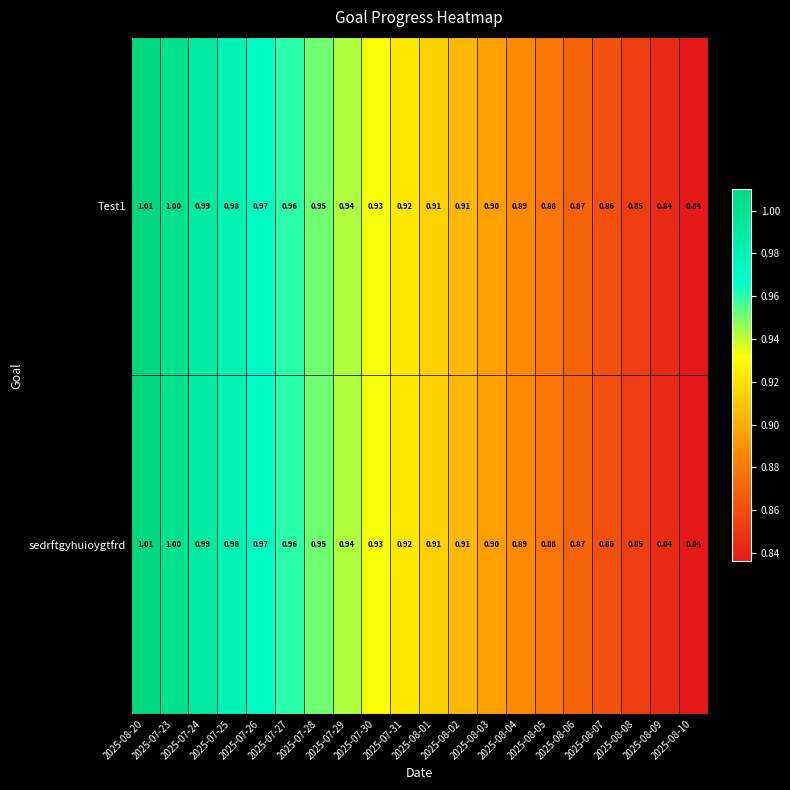

Reading left to right, what are all the values shown in this chart?

Test1: 2025-08-20=1.0	2025-07-23=1.0	2025-07-24=1.0	2025-07-25=1.0	2025-07-26=1.0	2025-07-27=1.0	2025-07-28=0.9	2025-07-29=0.9	2025-07-30=0.9	2025-07-31=0.9	2025-08-01=0.9	2025-08-02=0.9	2025-08-03=0.9	2025-08-04=0.9	2025-08-05=0.9	2025-08-06=0.9	2025-08-07=0.9	2025-08-08=0.8	2025-08-09=0.8	2025-08-10=0.8
sedrftgyhuioygtfrd: 2025-08-20=1.0	2025-07-23=1.0	2025-07-24=1.0	2025-07-25=1.0	2025-07-26=1.0	2025-07-27=1.0	2025-07-28=0.9	2025-07-29=0.9	2025-07-30=0.9	2025-07-31=0.9	2025-08-01=0.9	2025-08-02=0.9	2025-08-03=0.9	2025-08-04=0.9	2025-08-05=0.9	2025-08-06=0.9	2025-08-07=0.9	2025-08-08=0.8	2025-08-09=0.8	2025-08-10=0.8